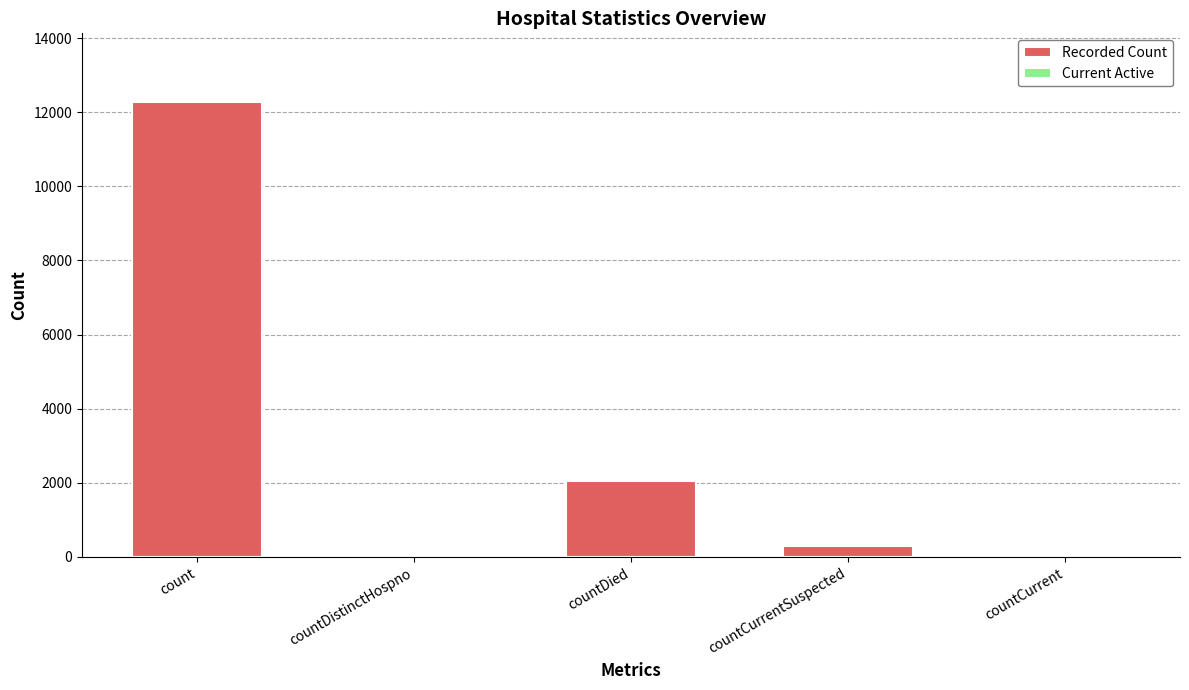

Reading left to right, transcribe all the data shown in this chart.

count=12286	countDistinctHospno=0	countDied=2053	countCurrentSuspected=286	countCurrent=0